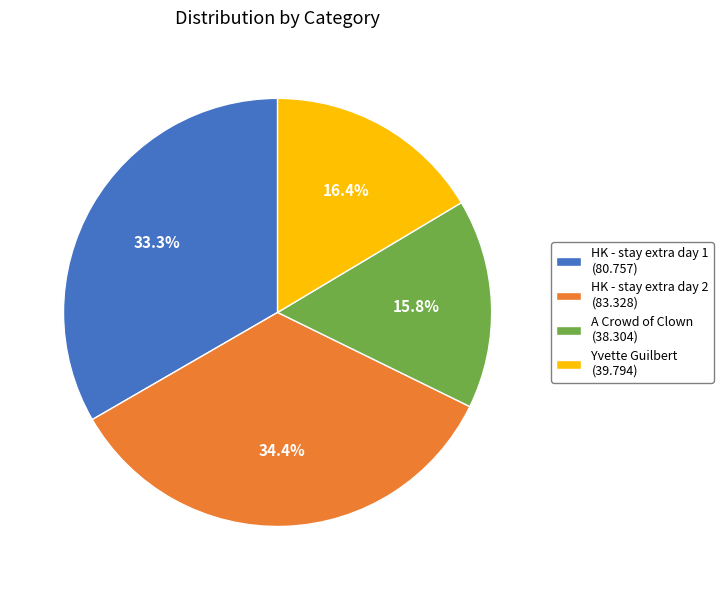

Is there a majority slice in this chart?

No